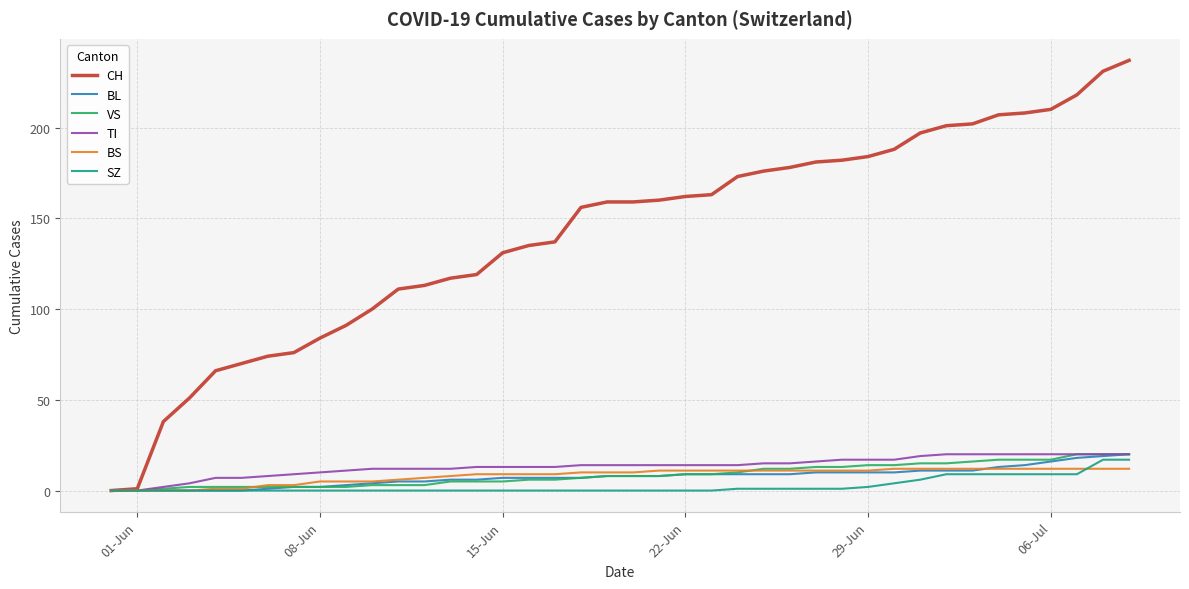

What is the difference between the maximum and minimum values in the CH series?

237